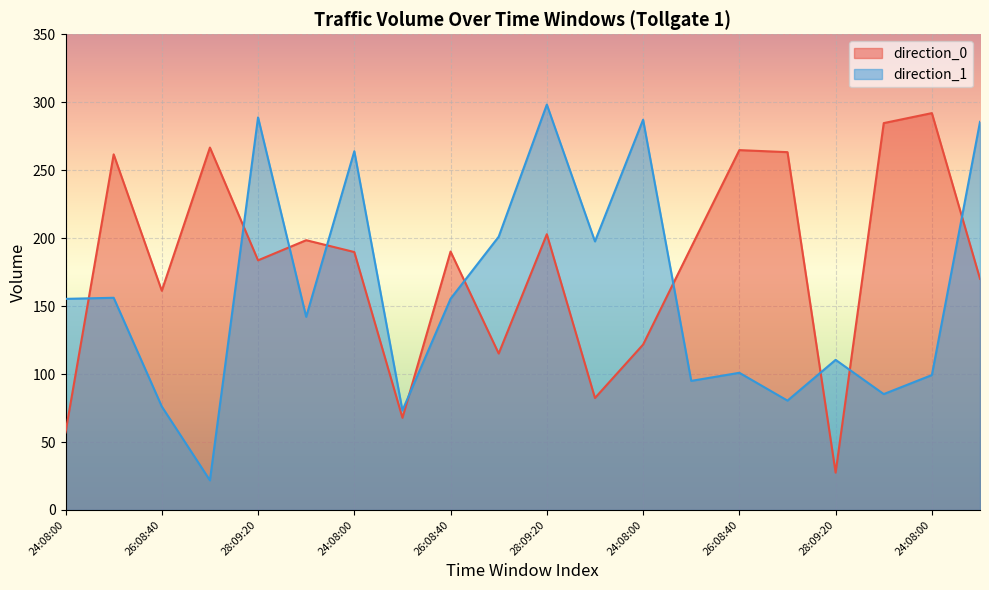

How many interior local valleys does the direction_0 series have?

6